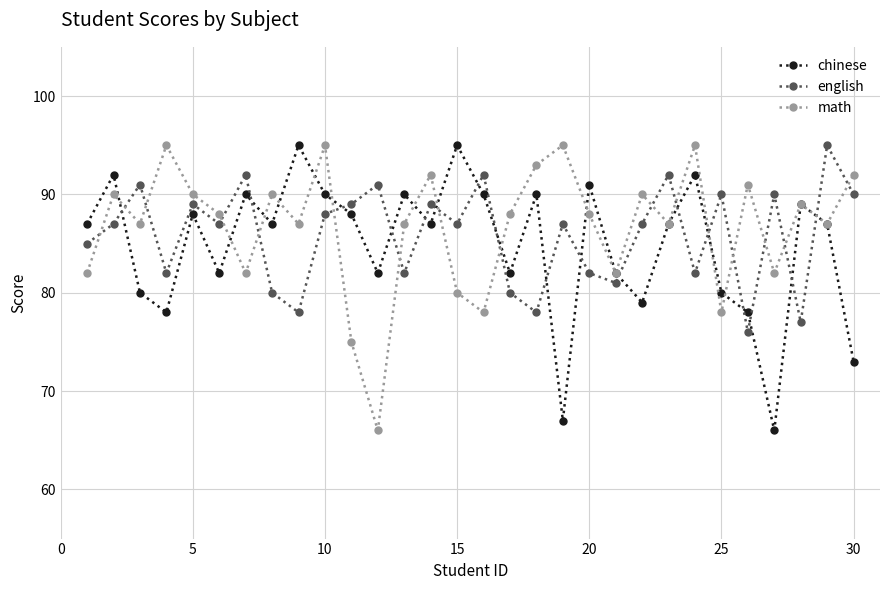

What is the highest value of the chinese series?

95